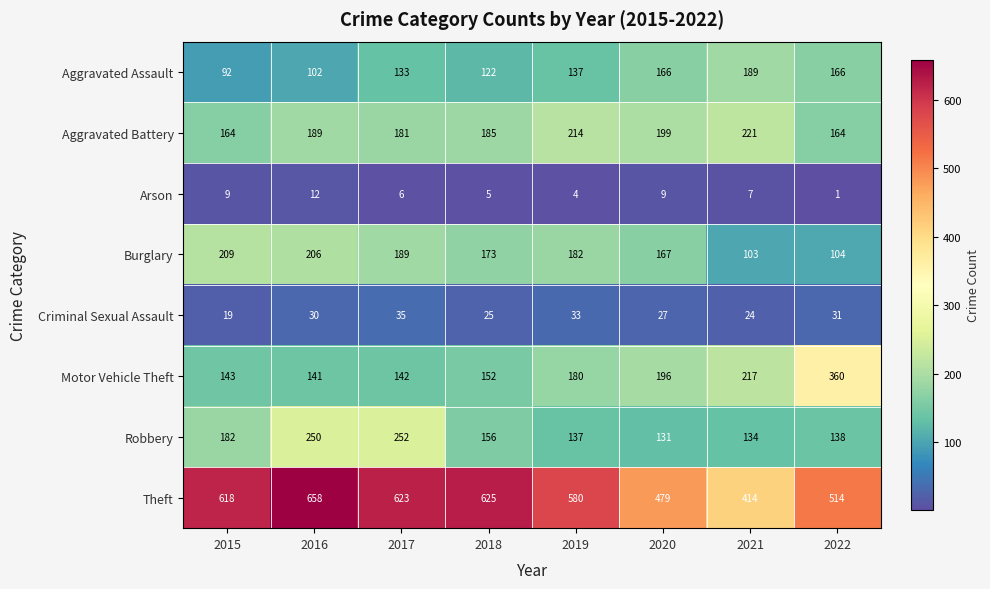

What is the spread (max minus min) of values at 2018?

620